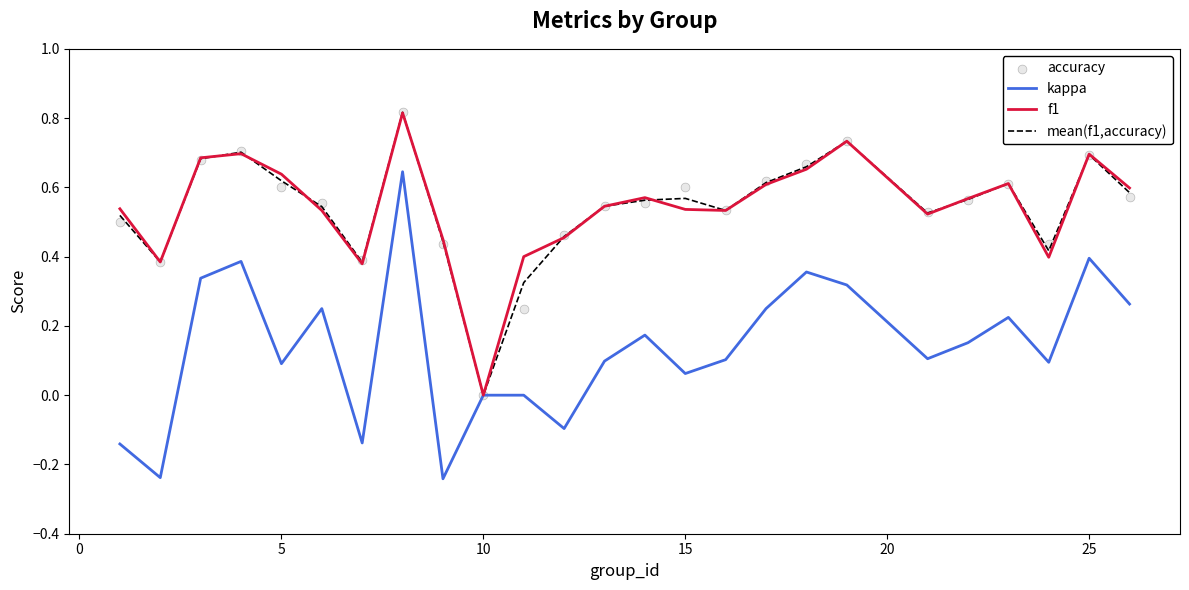

Which series has the largest total across all categories?

f1